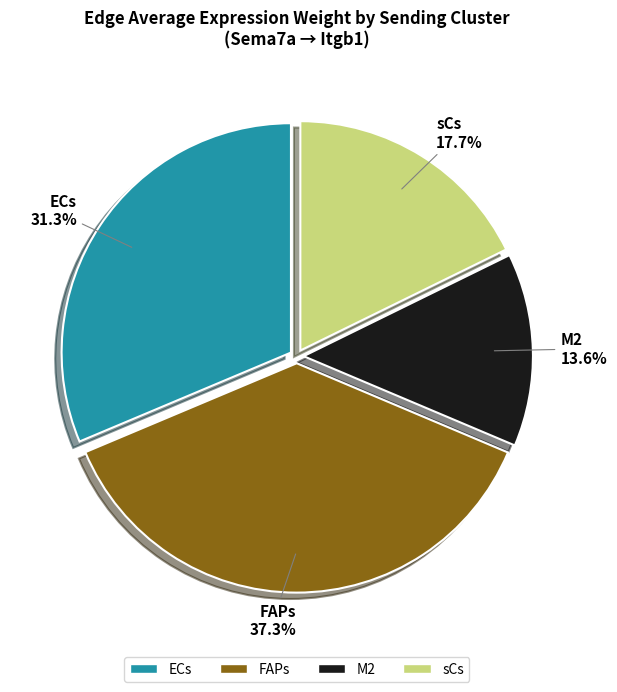

To the nearest percent, what is the combined percentage of ECs and sCs?

49%